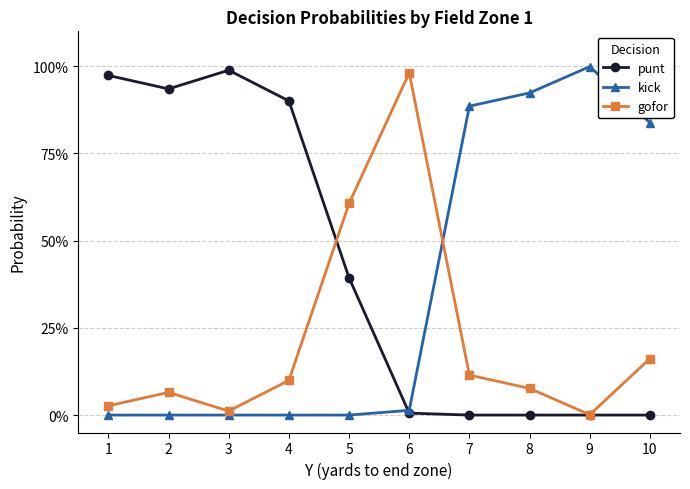

What is the difference between the maximum and minimum values in the kick series?

99.9